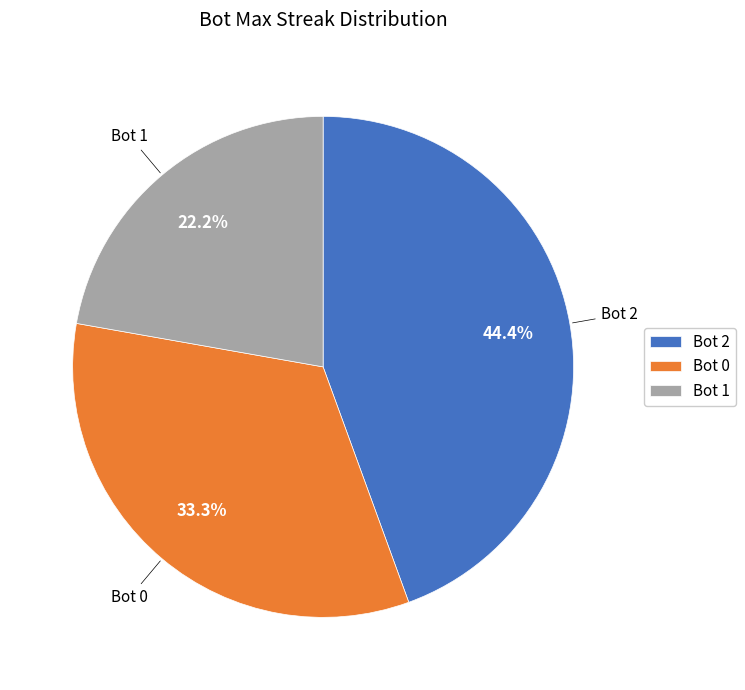

Which category has the smallest portion of the pie?

Bot 1